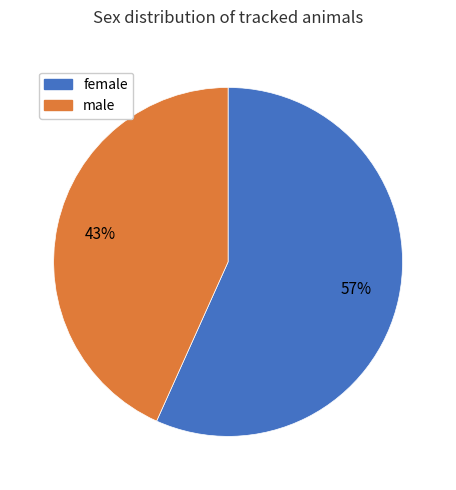

Count the number of slices in the pie.

2